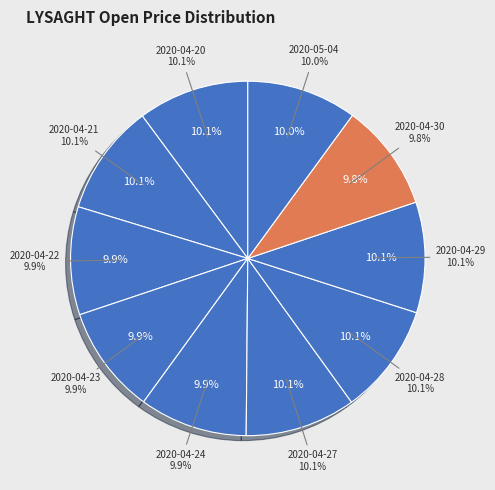

True or false: 2020-04-20 accounts for 10% of the total.

True